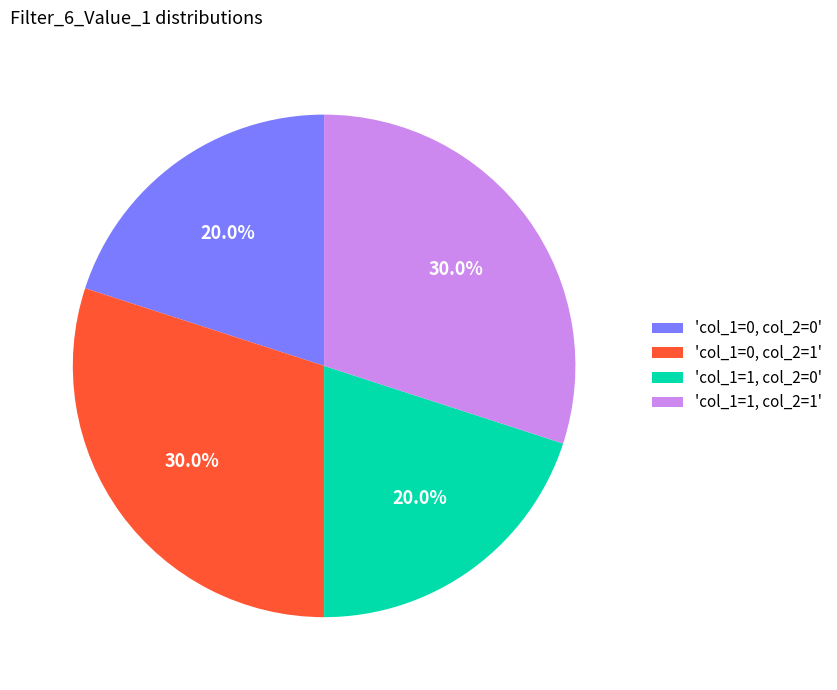

What portion of the pie excludes 'col_1=0, col_2=0'?

80.0%